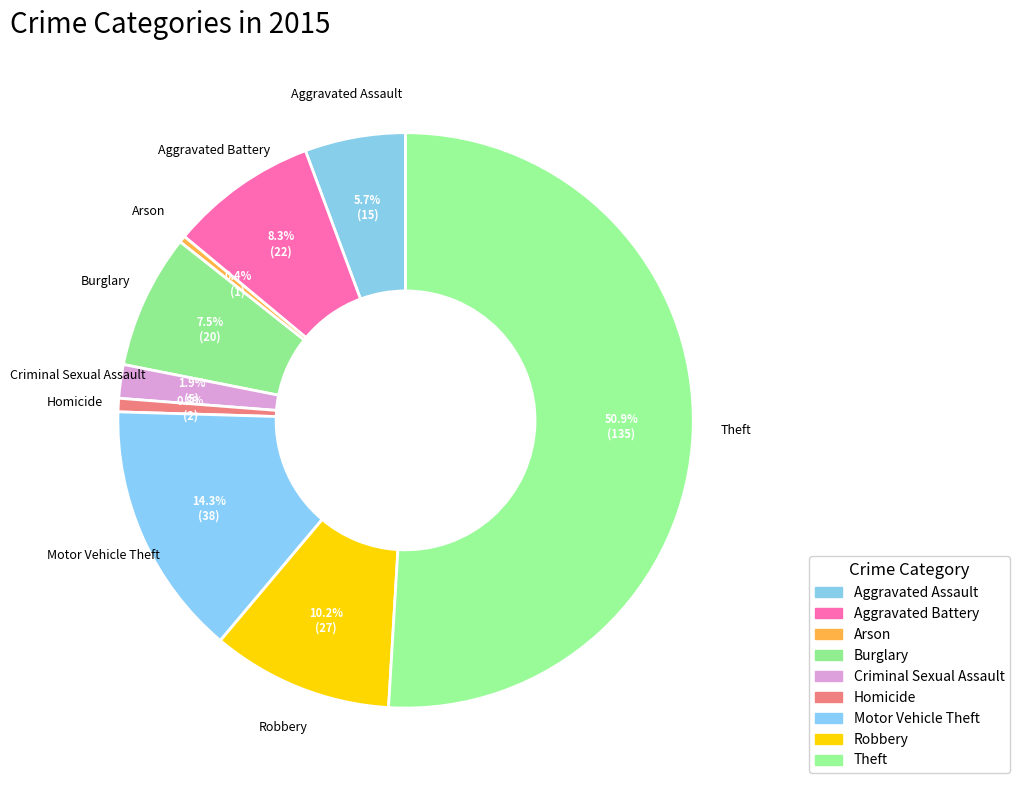

Between Theft and Motor Vehicle Theft, which is larger?

Theft